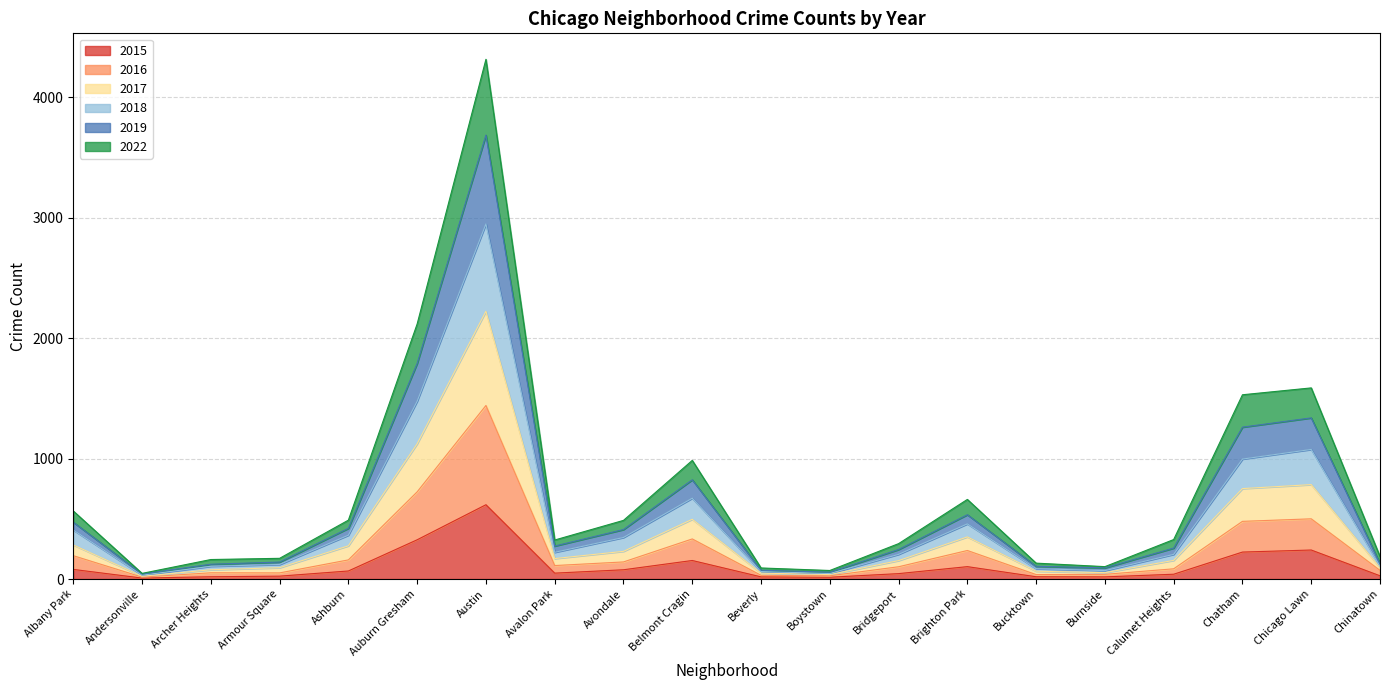

How many lines are shown in the chart?

6